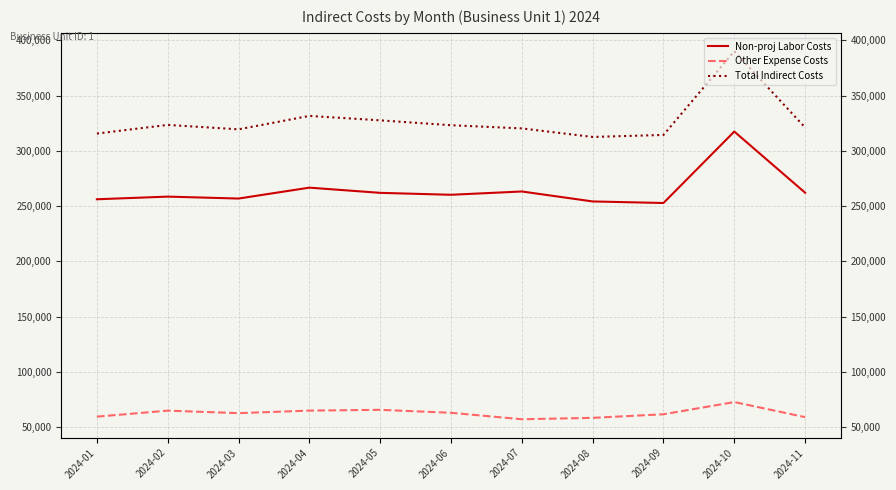

Is it true that Total Indirect Costs equals 312666.8 at 2024-08?

True